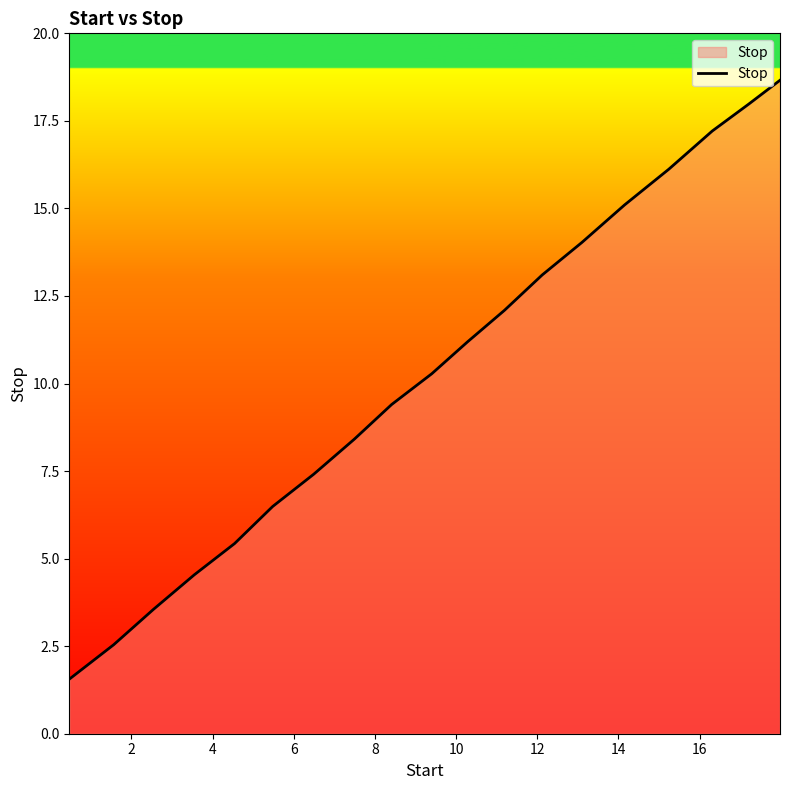

How many values exceed 10?

10